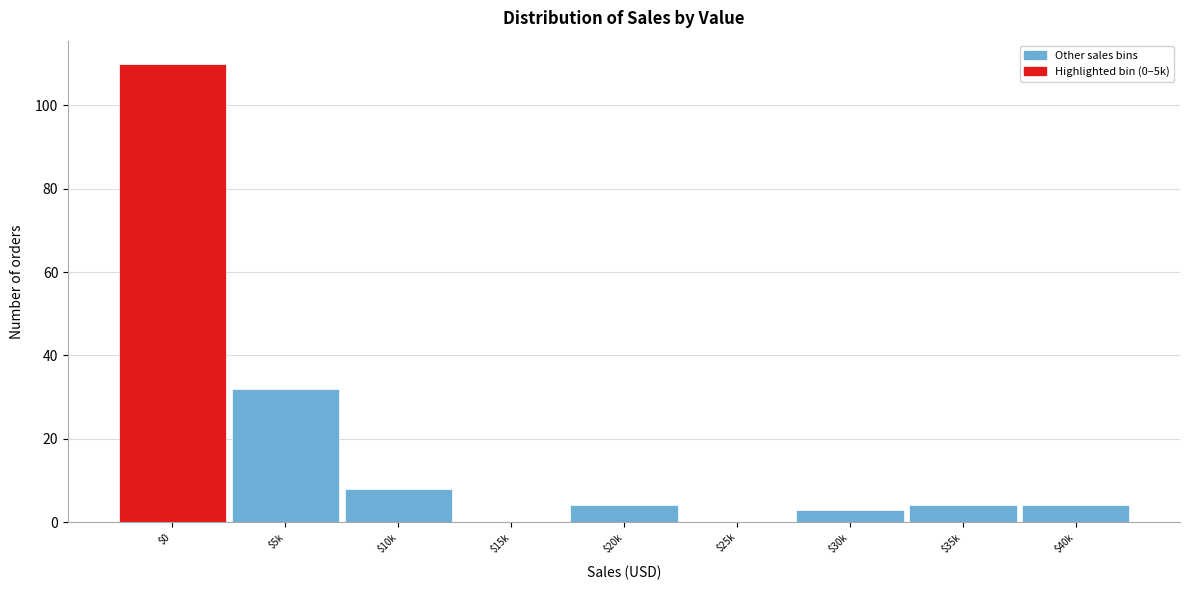

What is the greatest value displayed?

110